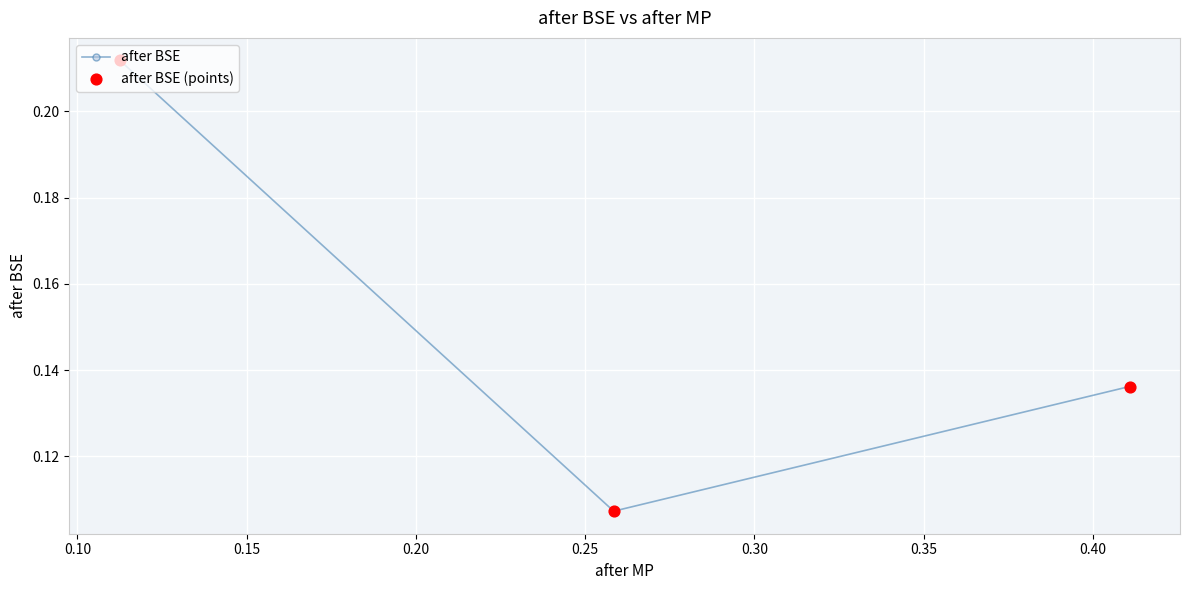

What is the sum of all values?

0.5